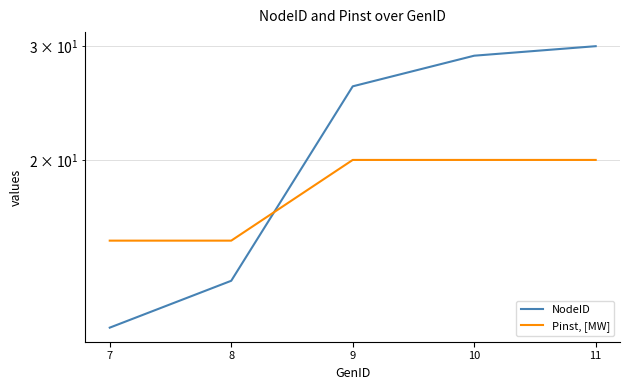

List the series in order of their peak value, highest first.

NodeID, Pinst, [MW]